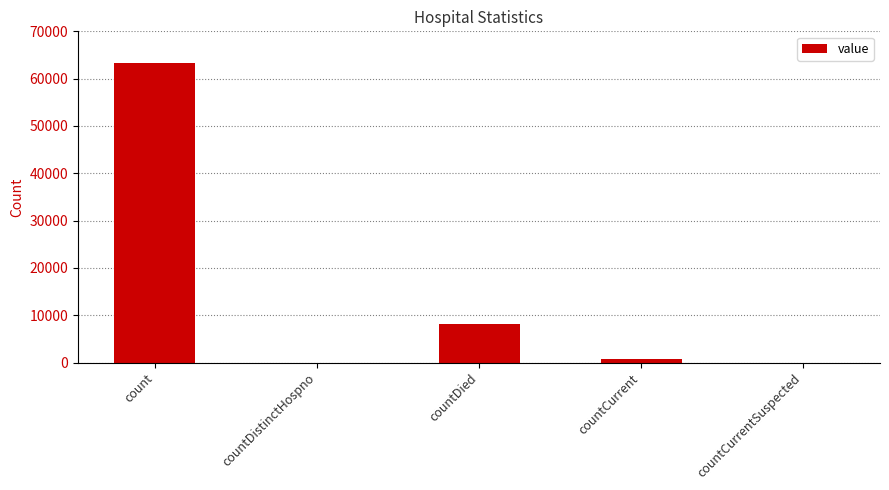

Which label corresponds to the largest value in the chart?

count